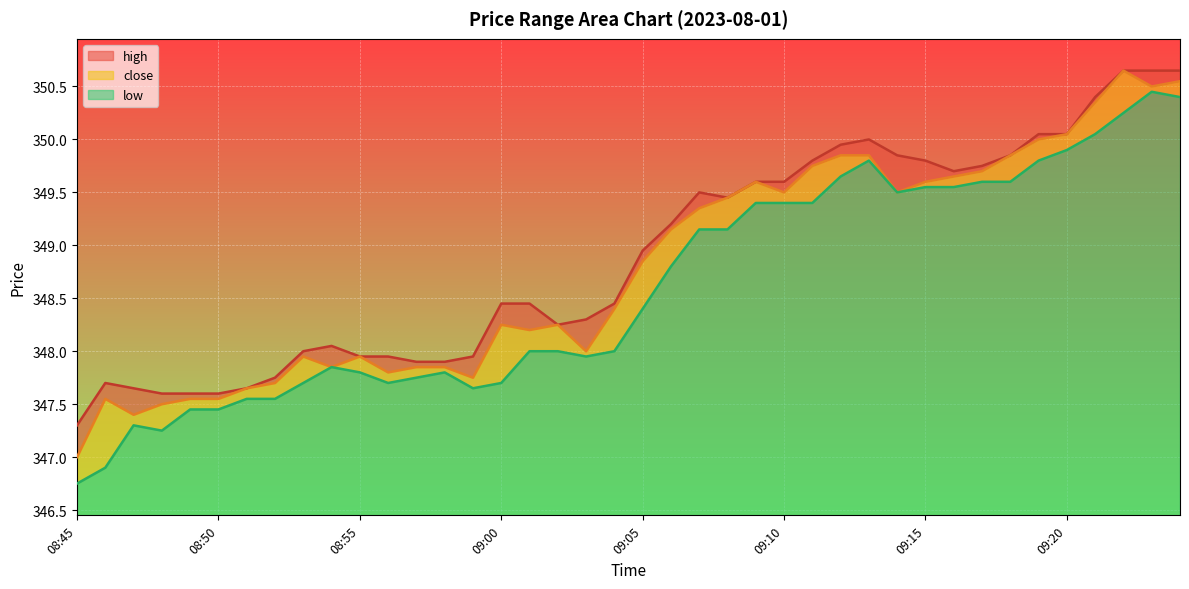

Reading left to right, extract all data points from this chart.

347.0	347.6	347.4	347.5	347.6	347.6	347.6	347.7	347.9	347.9	347.9	347.8	347.9	347.9	347.8	348.2	348.2	348.2	348.0	348.4	348.9	349.1	349.4	349.4	349.6	349.5	349.8	349.9	349.9	349.5	349.6	349.6	349.7	349.9	350.0	350.1	350.4	350.6	350.5	350.6